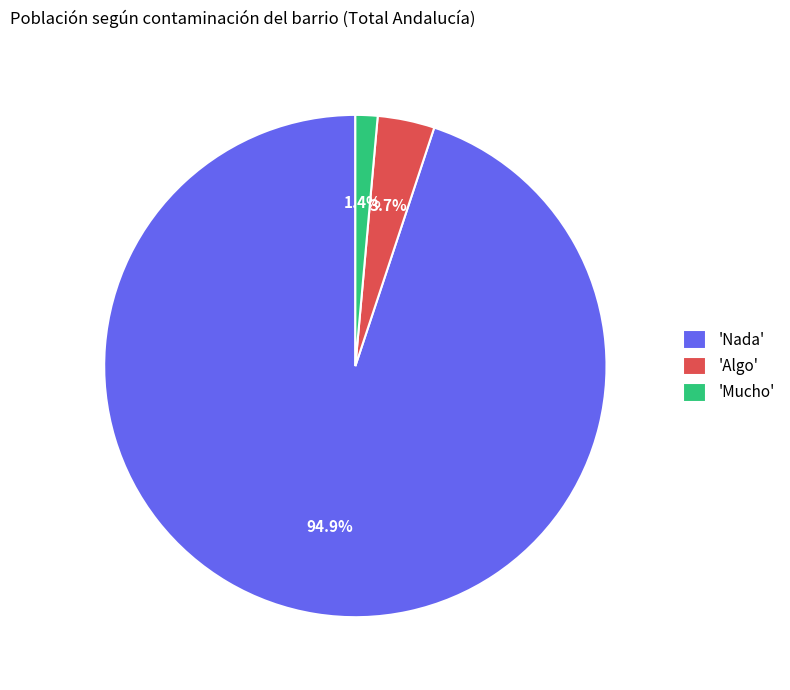

Rank the categories by value from lowest to highest.

'Mucho', 'Algo', 'Nada'